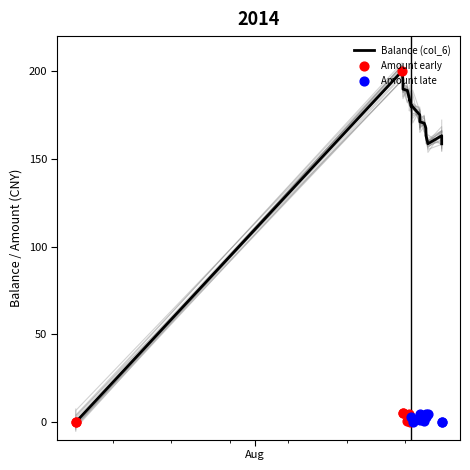

What is the change in value from 2014/07/10 14:20:18 to 2014/08/19 12:15:26?

+183.5